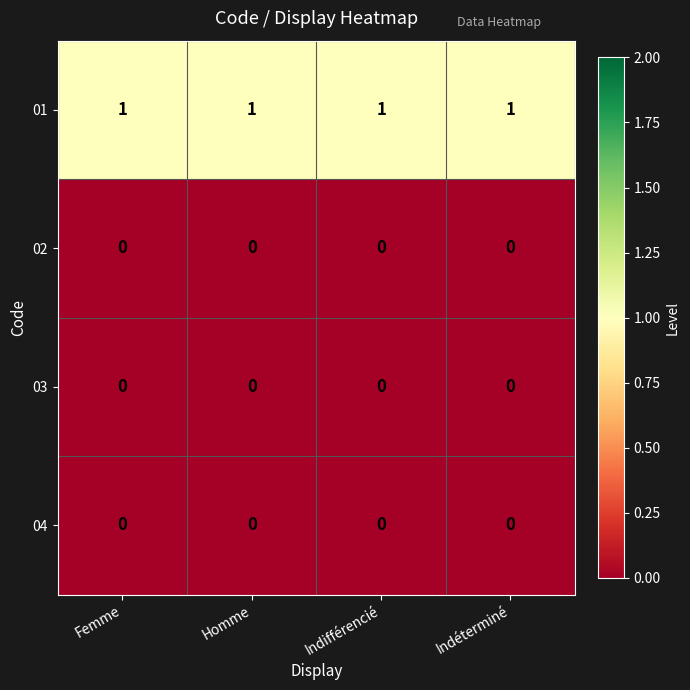

Is it true that 01 equals 1 at Indifférencié?

True